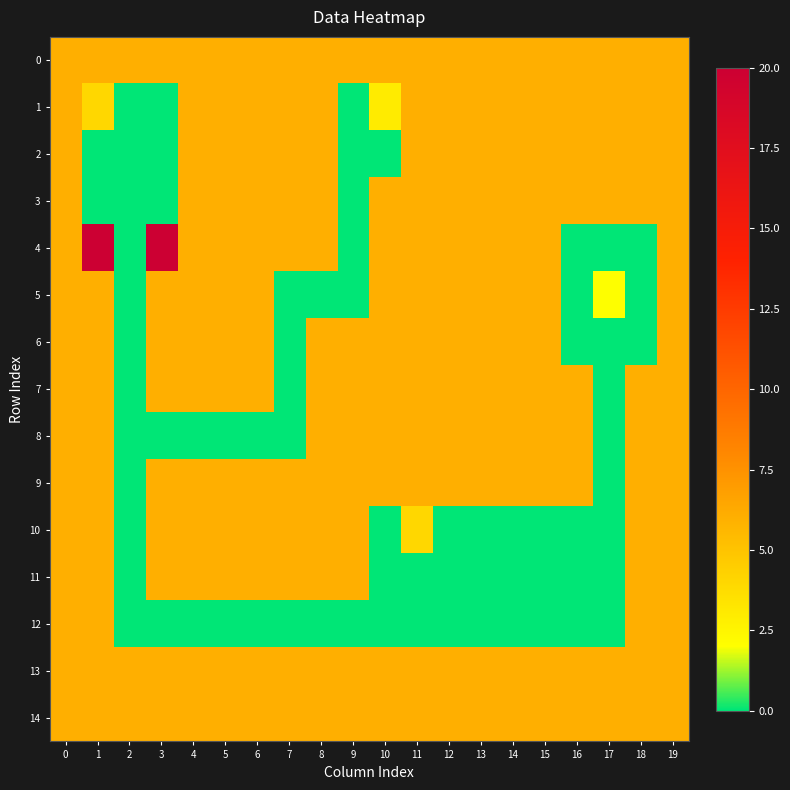

Reading left to right, extract all data points from this chart.

0: 0=6	1=6	2=6	3=6	4=6	5=6	6=6	7=6	8=6	9=6	10=6	11=6	12=6	13=6	14=6	15=6	16=6	17=6	18=6	19=6
1: 0=6	1=4	2=0	3=0	4=6	5=6	6=6	7=6	8=6	9=0	10=3	11=6	12=6	13=6	14=6	15=6	16=6	17=6	18=6	19=6
2: 0=6	1=0	2=0	3=0	4=6	5=6	6=6	7=6	8=6	9=0	10=0	11=6	12=6	13=6	14=6	15=6	16=6	17=6	18=6	19=6
3: 0=6	1=0	2=0	3=0	4=6	5=6	6=6	7=6	8=6	9=0	10=6	11=6	12=6	13=6	14=6	15=6	16=6	17=6	18=6	19=6
4: 0=6	1=20	2=0	3=20	4=6	5=6	6=6	7=6	8=6	9=0	10=6	11=6	12=6	13=6	14=6	15=6	16=0	17=0	18=0	19=6
5: 0=6	1=6	2=0	3=6	4=6	5=6	6=6	7=0	8=0	9=0	10=6	11=6	12=6	13=6	14=6	15=6	16=0	17=2	18=0	19=6
6: 0=6	1=6	2=0	3=6	4=6	5=6	6=6	7=0	8=6	9=6	10=6	11=6	12=6	13=6	14=6	15=6	16=0	17=0	18=0	19=6
7: 0=6	1=6	2=0	3=6	4=6	5=6	6=6	7=0	8=6	9=6	10=6	11=6	12=6	13=6	14=6	15=6	16=6	17=0	18=6	19=6
8: 0=6	1=6	2=0	3=0	4=0	5=0	6=0	7=0	8=6	9=6	10=6	11=6	12=6	13=6	14=6	15=6	16=6	17=0	18=6	19=6
9: 0=6	1=6	2=0	3=6	4=6	5=6	6=6	7=6	8=6	9=6	10=6	11=6	12=6	13=6	14=6	15=6	16=6	17=0	18=6	19=6
10: 0=6	1=6	2=0	3=6	4=6	5=6	6=6	7=6	8=6	9=6	10=0	11=4	12=0	13=0	14=0	15=0	16=0	17=0	18=6	19=6
11: 0=6	1=6	2=0	3=6	4=6	5=6	6=6	7=6	8=6	9=6	10=0	11=0	12=0	13=0	14=0	15=0	16=0	17=0	18=6	19=6
12: 0=6	1=6	2=0	3=0	4=0	5=0	6=0	7=0	8=0	9=0	10=0	11=0	12=0	13=0	14=0	15=0	16=0	17=0	18=6	19=6
13: 0=6	1=6	2=6	3=6	4=6	5=6	6=6	7=6	8=6	9=6	10=6	11=6	12=6	13=6	14=6	15=6	16=6	17=6	18=6	19=6
14: 0=6	1=6	2=6	3=6	4=6	5=6	6=6	7=6	8=6	9=6	10=6	11=6	12=6	13=6	14=6	15=6	16=6	17=6	18=6	19=6